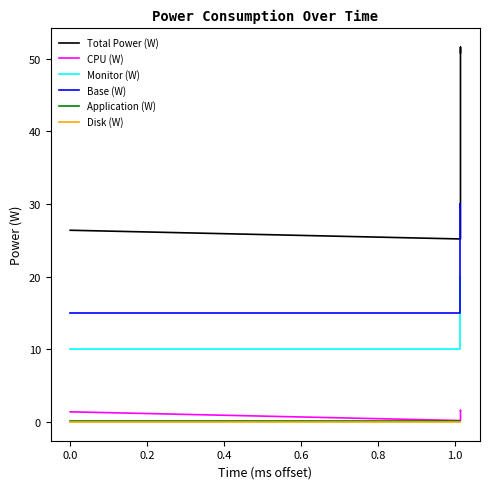

At which label is Monitor (W) closest to 15?

0.4